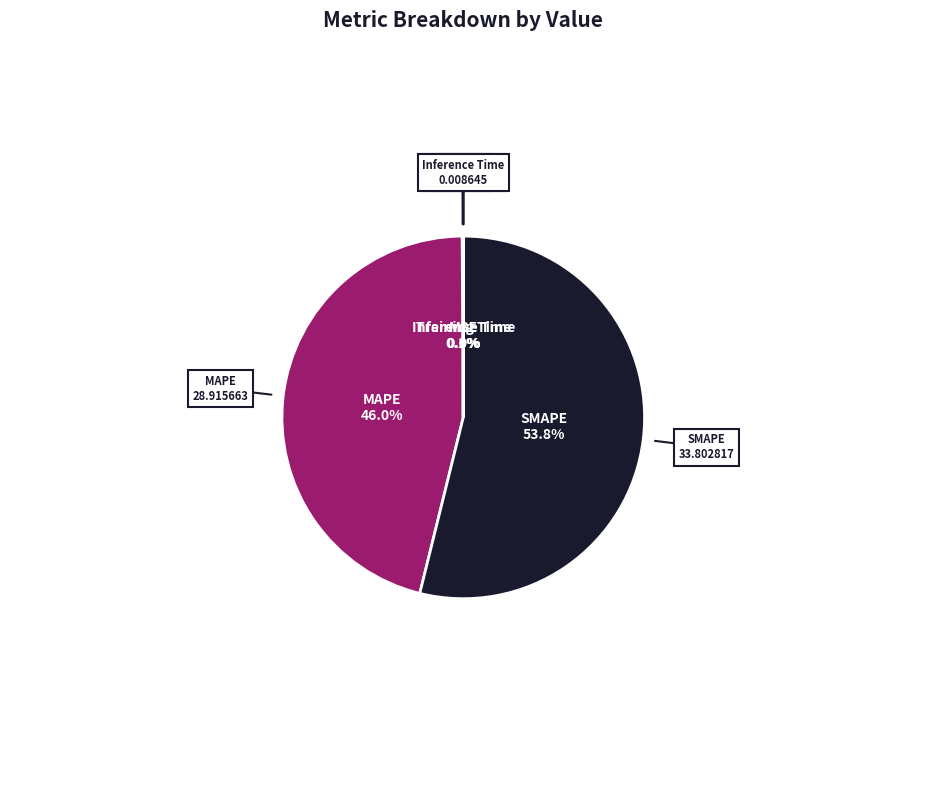

Which category accounts for the majority?

SMAPE